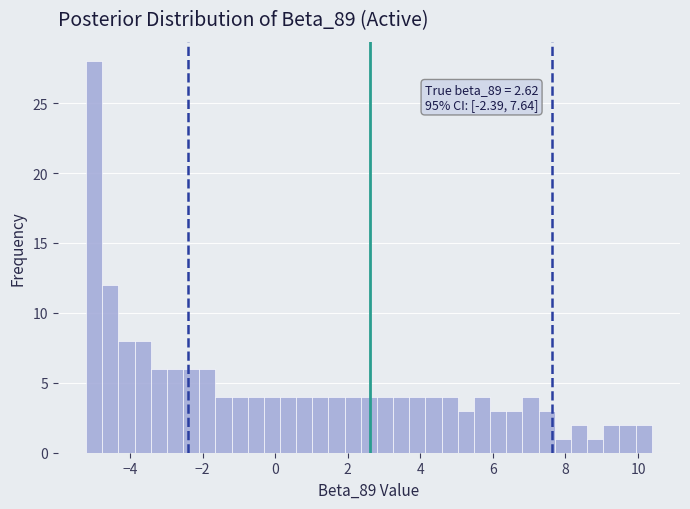

Around what value on the x-axis is the tallest bar? Give the approximate position of its centre, as read against the axis.

-5.0